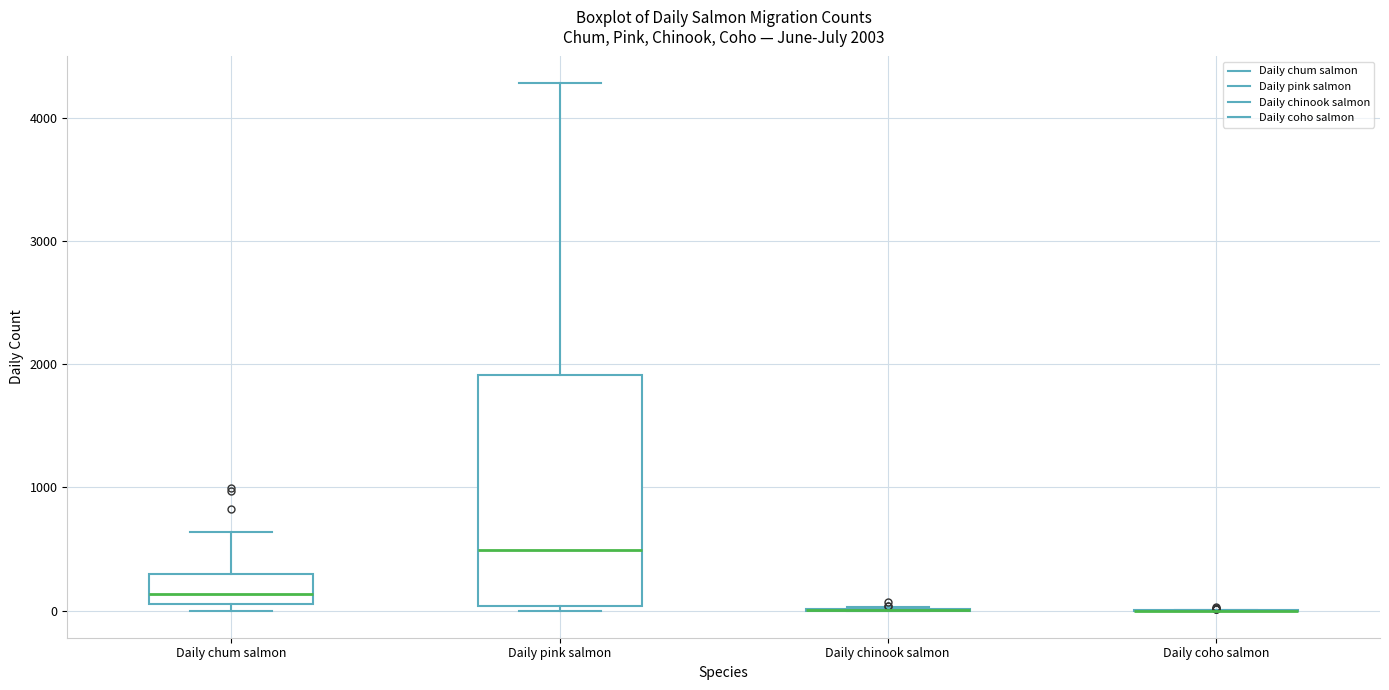

Which box is the tallest, from its lower edge to its upper edge?

Daily pink salmon